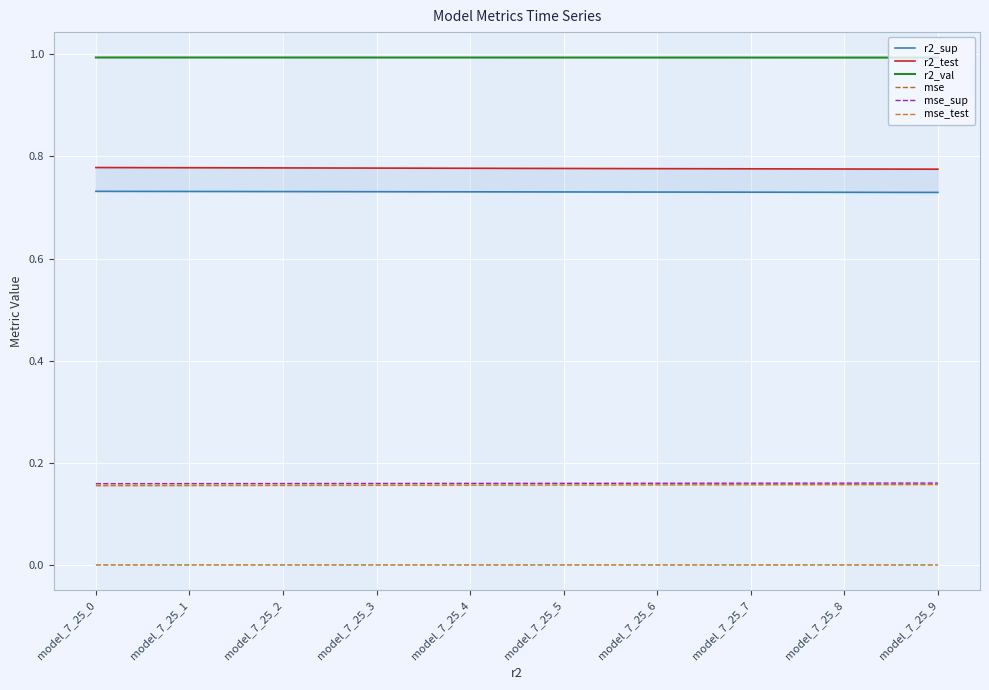

True or false: r2_test and mse_sup intersect in this chart.

False